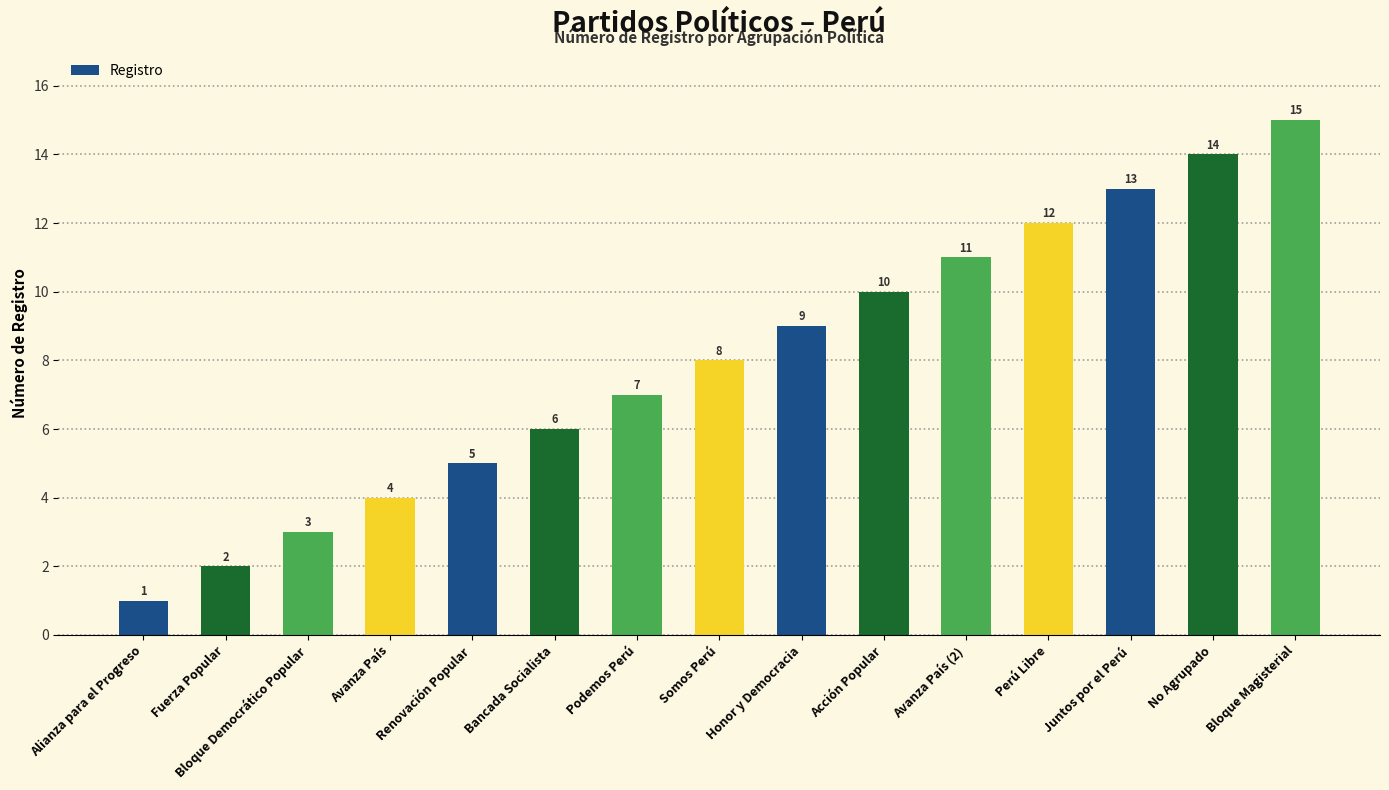

At which category does the chart reach its minimum across all series?

Alianza para el Progreso